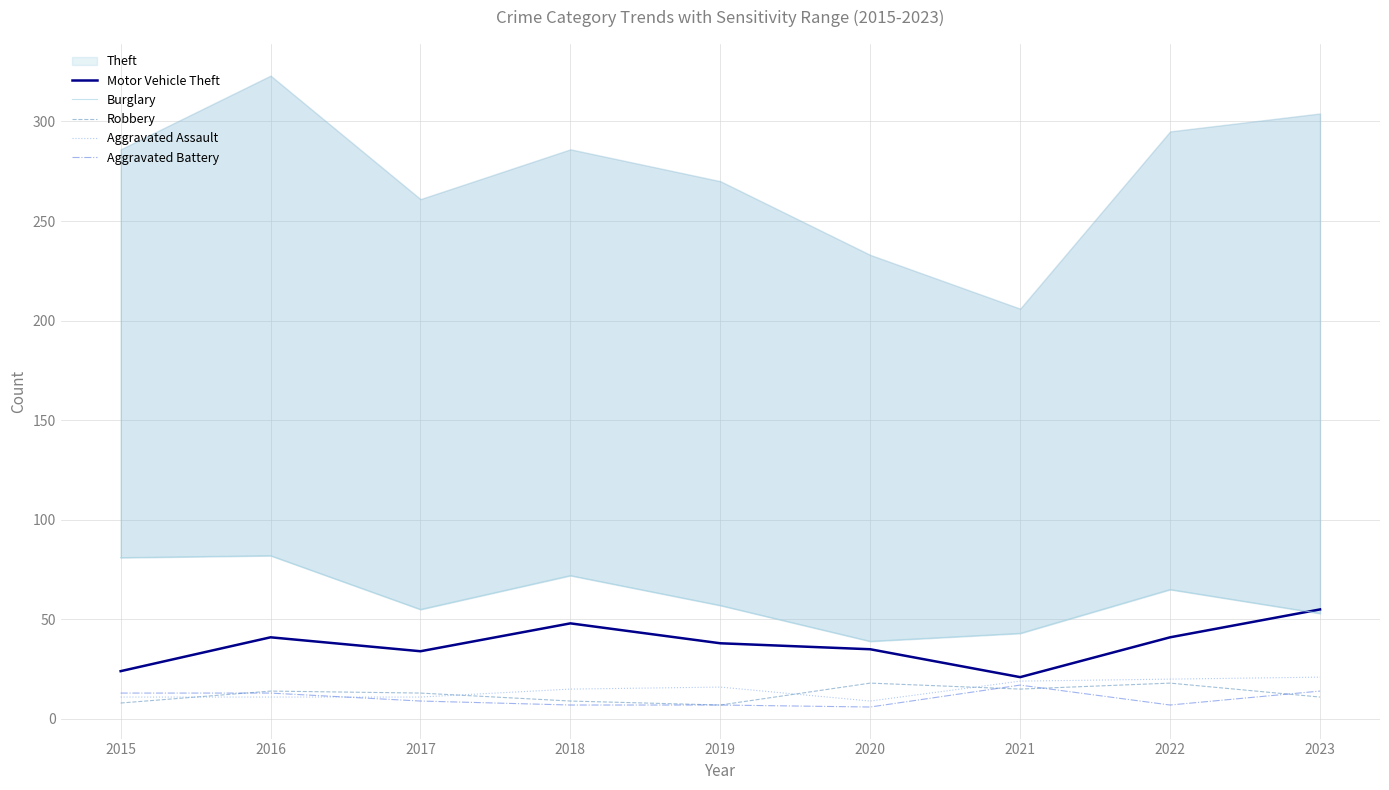

Which series has the largest range (max minus min)?

Burglary